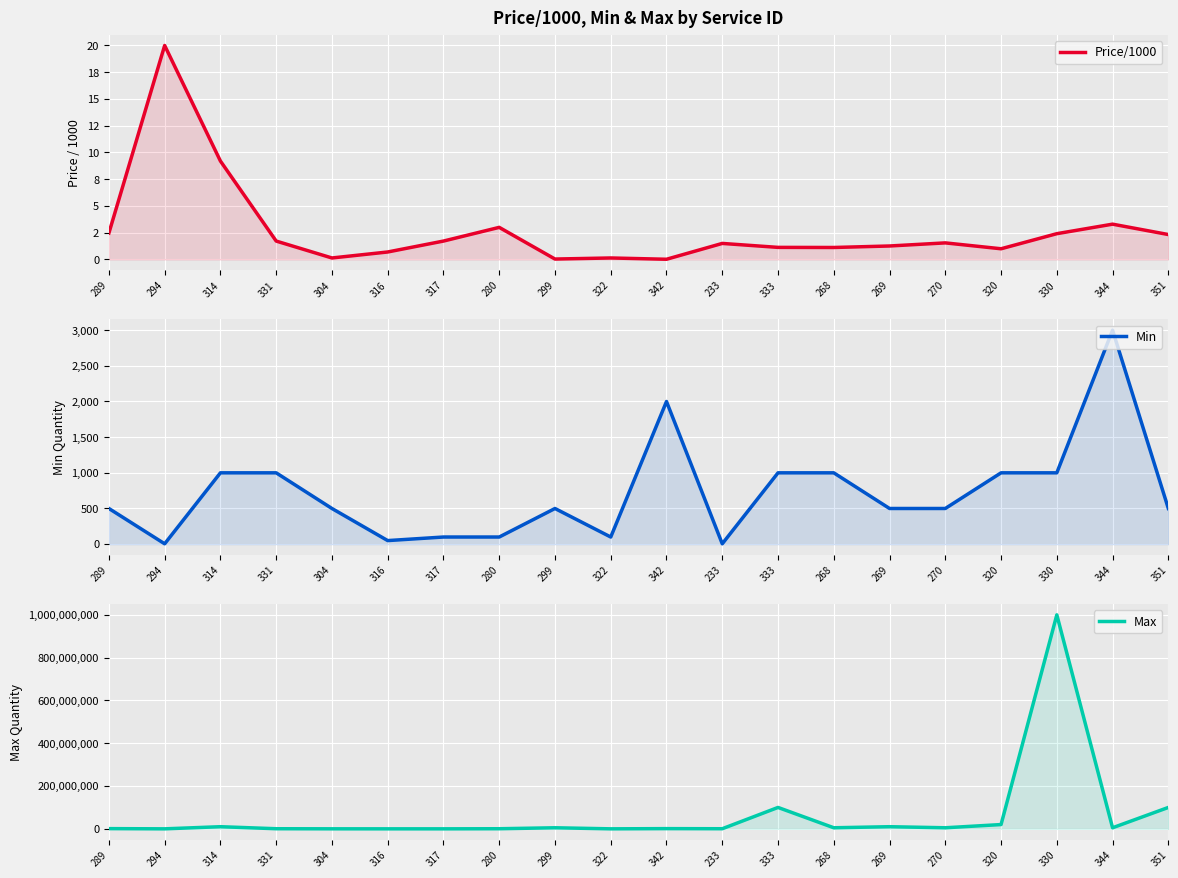

Reading left to right, extract all data points from this chart.

Price/1000: 2.5	20.0	9.2	1.7	0.1	0.7	1.7	3.0	0.0	0.1	0.0	1.5	1.1	1.1	1.3	1.6	1.0	2.4	3.3	2.3
Min: 500.0	5.0	1000.0	1000.0	500.0	50.0	100.0	100.0	500.0	100.0	2000.0	5.0	1000.0	1000.0	500.0	500.0	1000.0	1000.0	3000.0	500.0
Max: 1000000.0	1500.0	10000000.0	500000.0	100000.0	500.0	5000.0	500000.0	5000000.0	30000.0	1000000.0	500000.0	100000000.0	5000000.0	10000000.0	5000000.0	20000000.0	1000000000.0	5000000.0	100000000.0